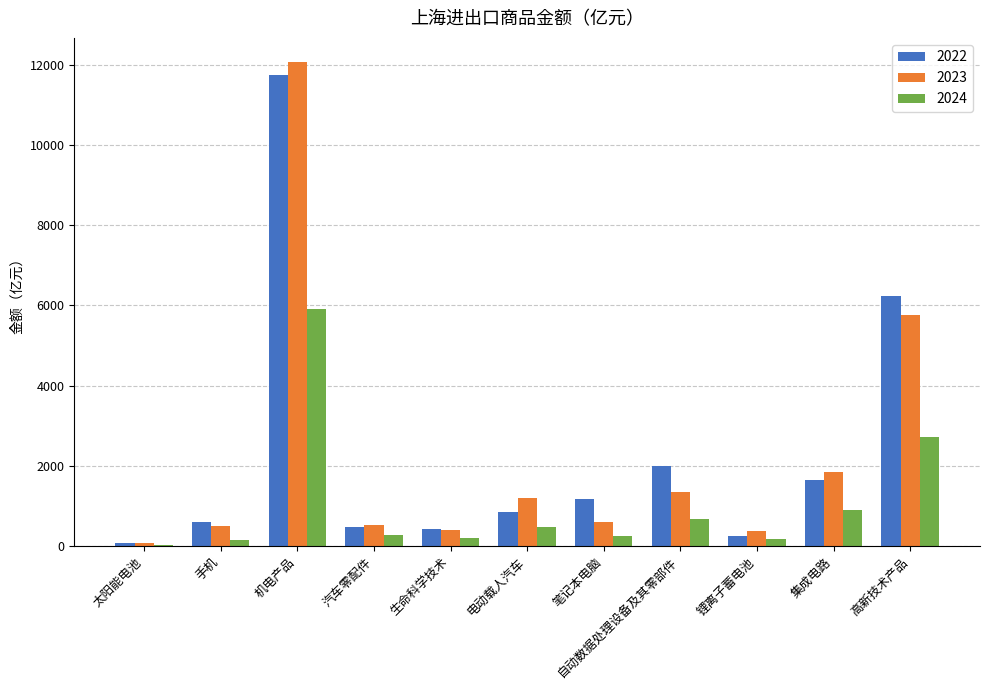

What is the total value across all series at 电动载人汽车?

2516.8